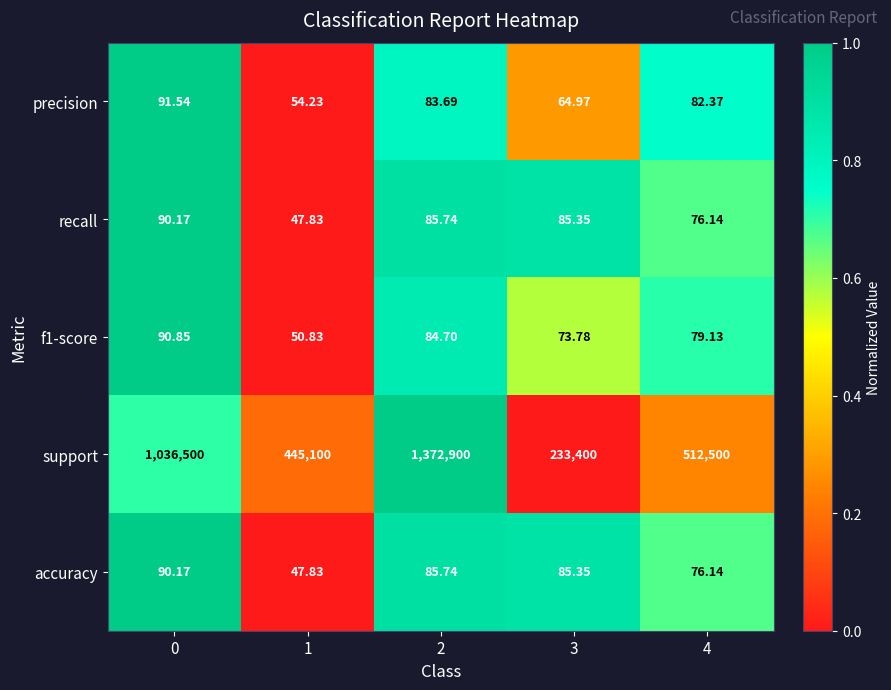

Which series changed the most between 2 and 3?

support